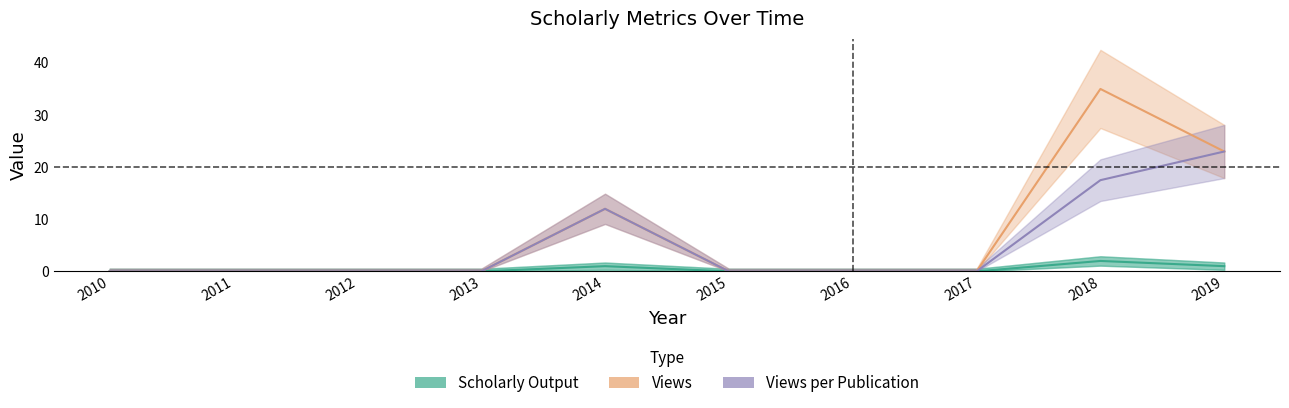

What is the maximum value shown in the chart?

35.0